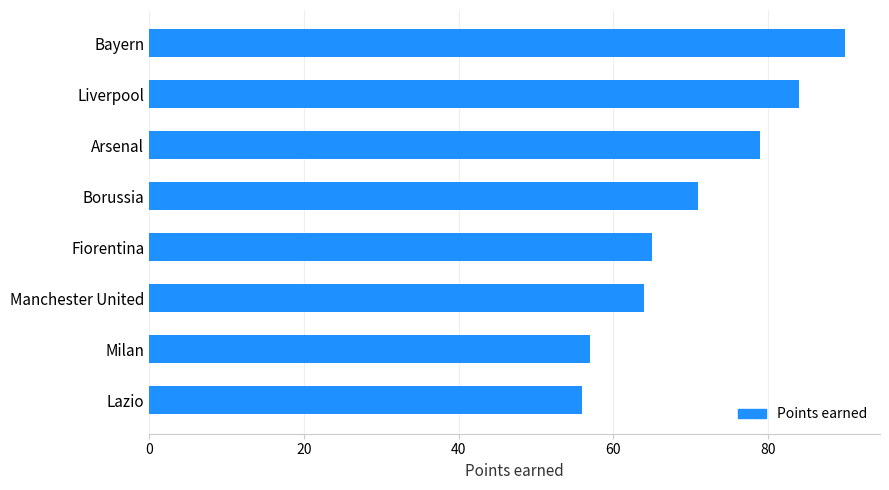

Read the value at Borussia.

71